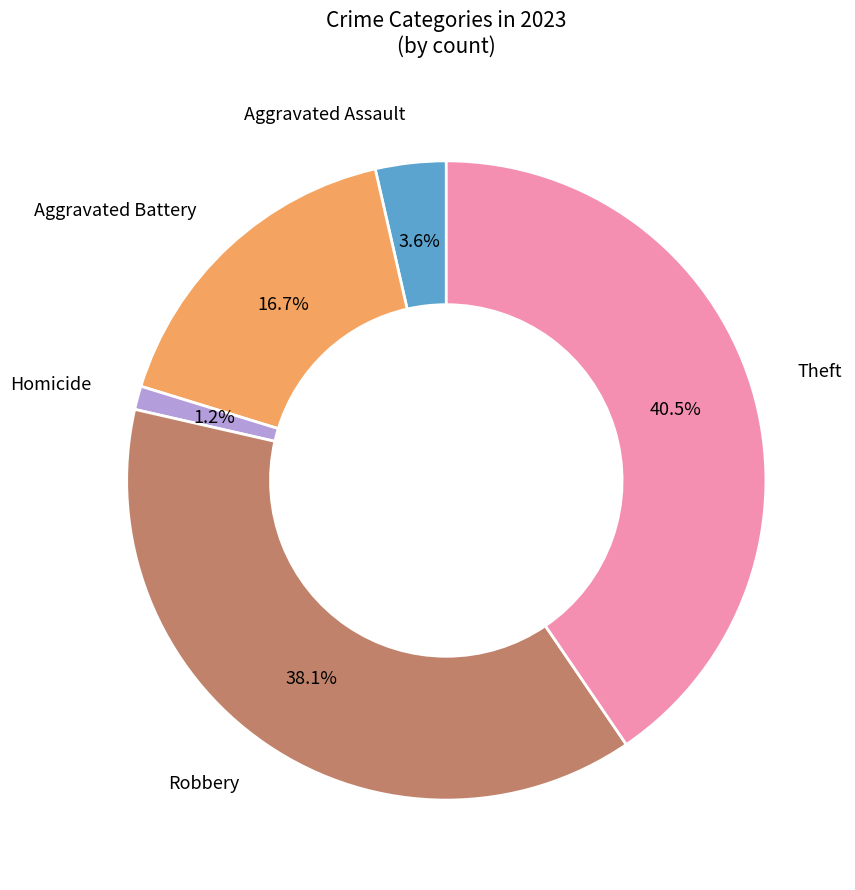

Is there any slice that represents more than half of the pie?

No